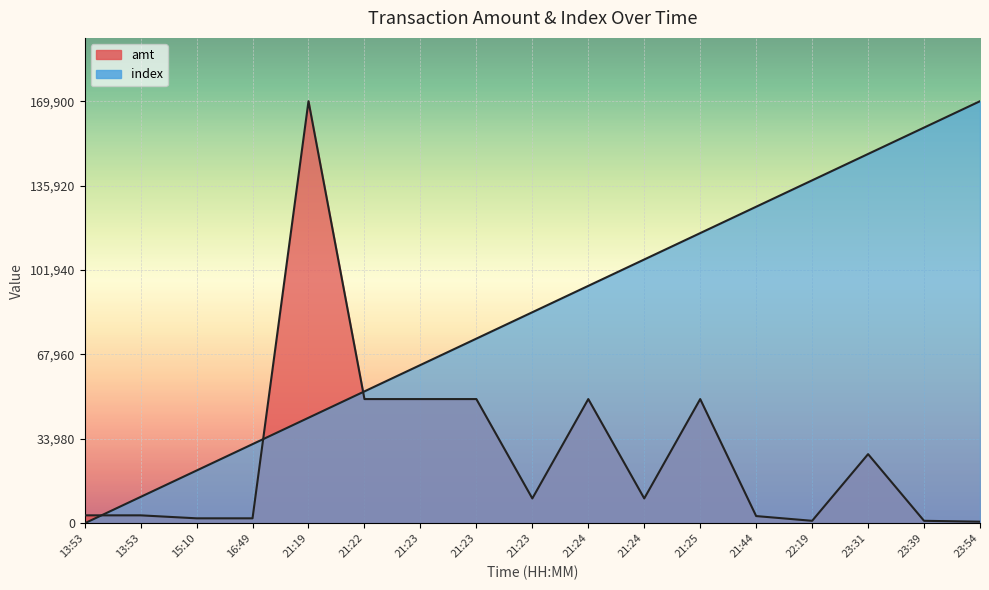

Is it true that index equals 21237.5 at 15:10?

True